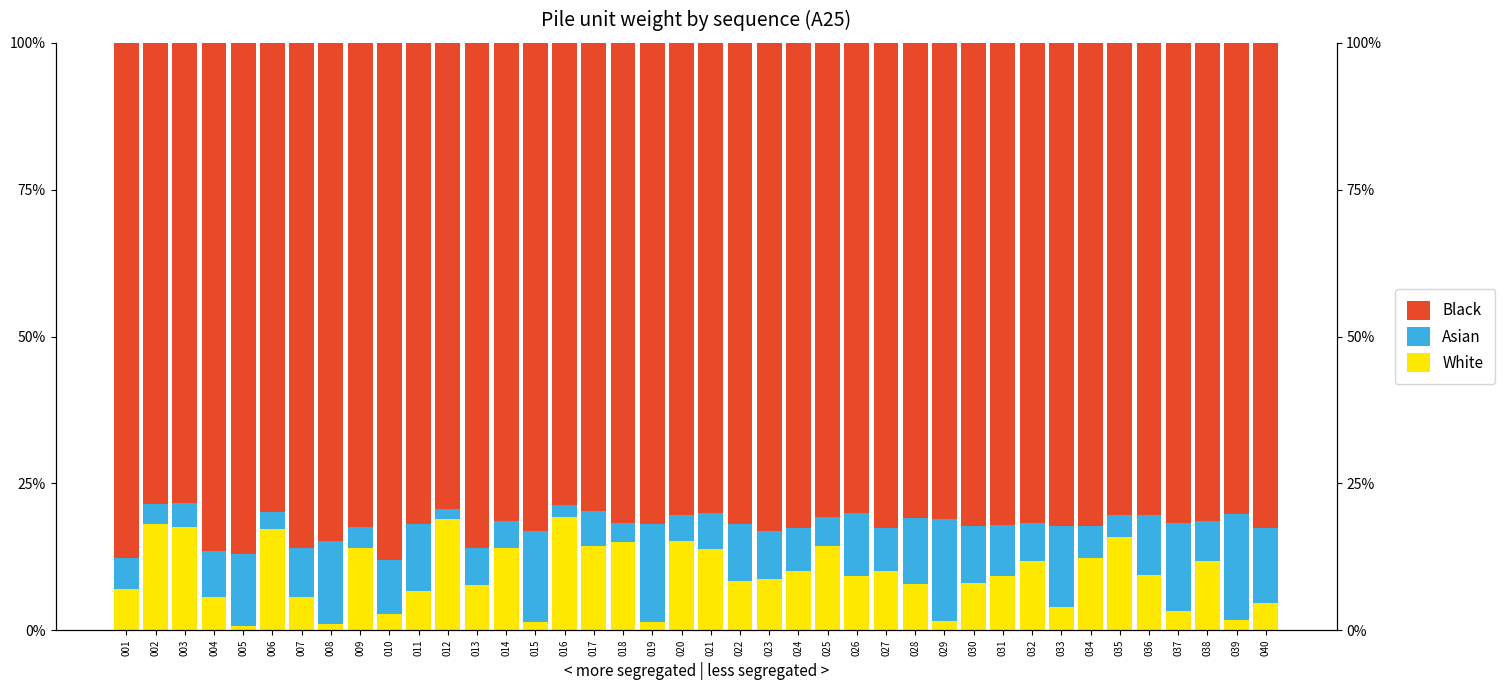

The value of Asian at 033 is 18.0. True or false?

False